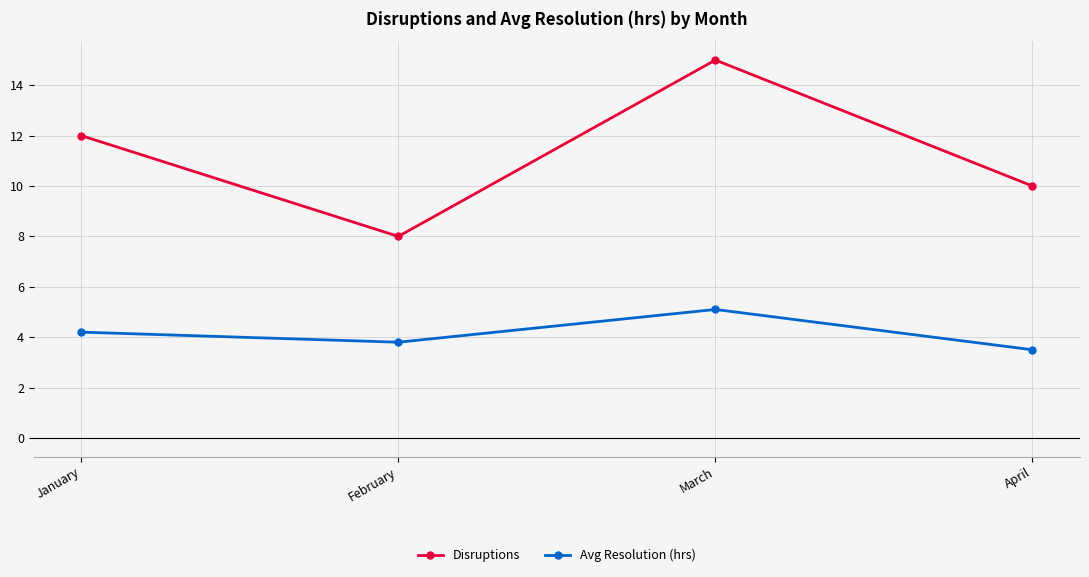

What is the greatest value displayed?

15.0